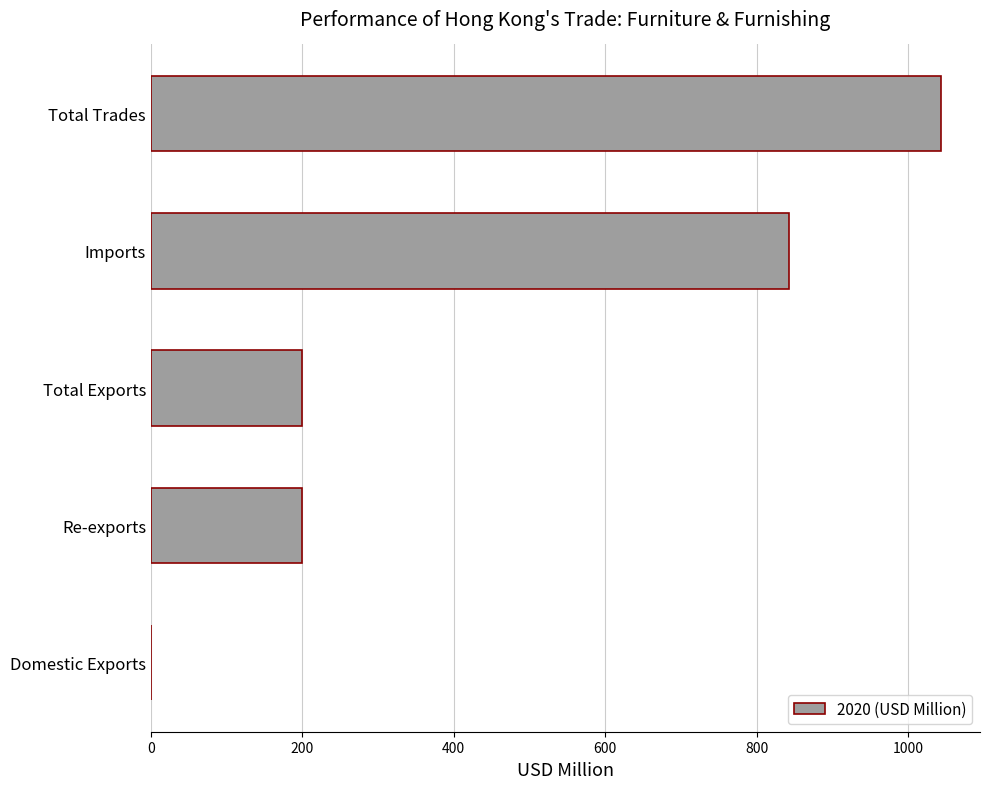

Count the number of categories in the chart.

5